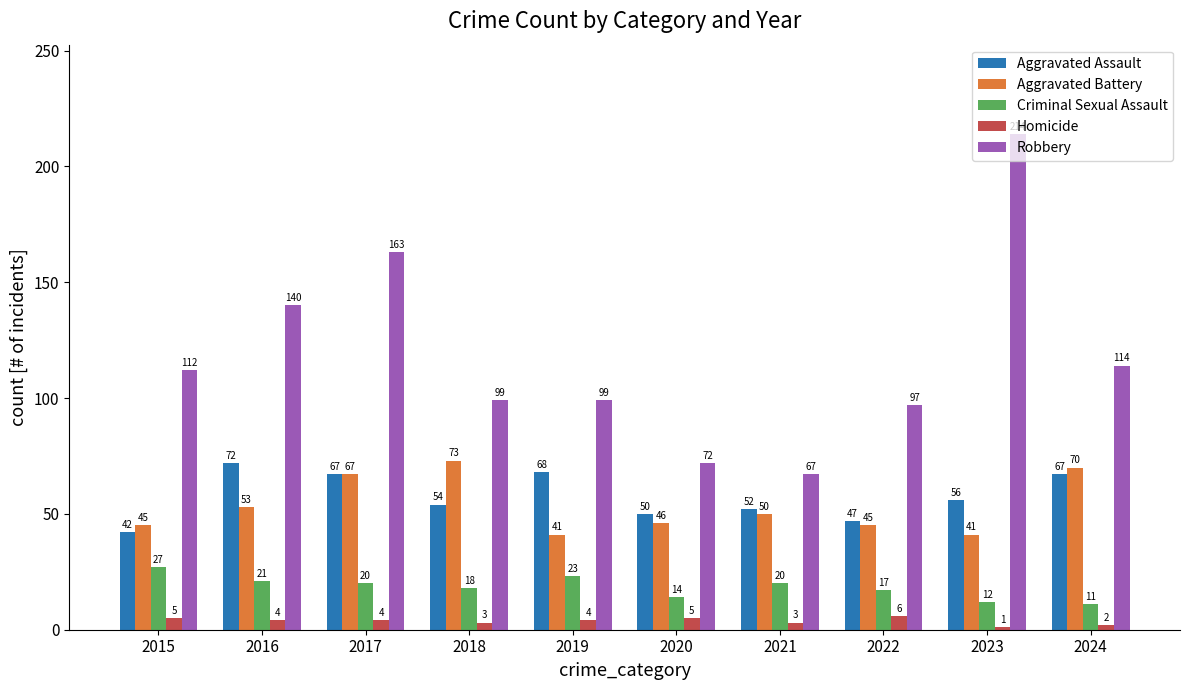

Is the value of Robbery at 2024 greater than the value of Aggravated Battery at 2018?

Yes